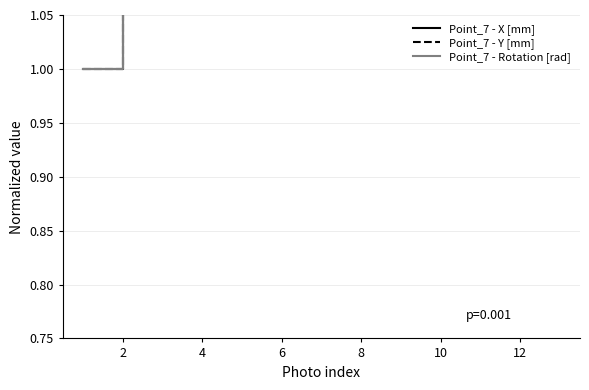

True or false: Point_7 - X [mm] and Point_7 - Rotation [rad] intersect in this chart.

False